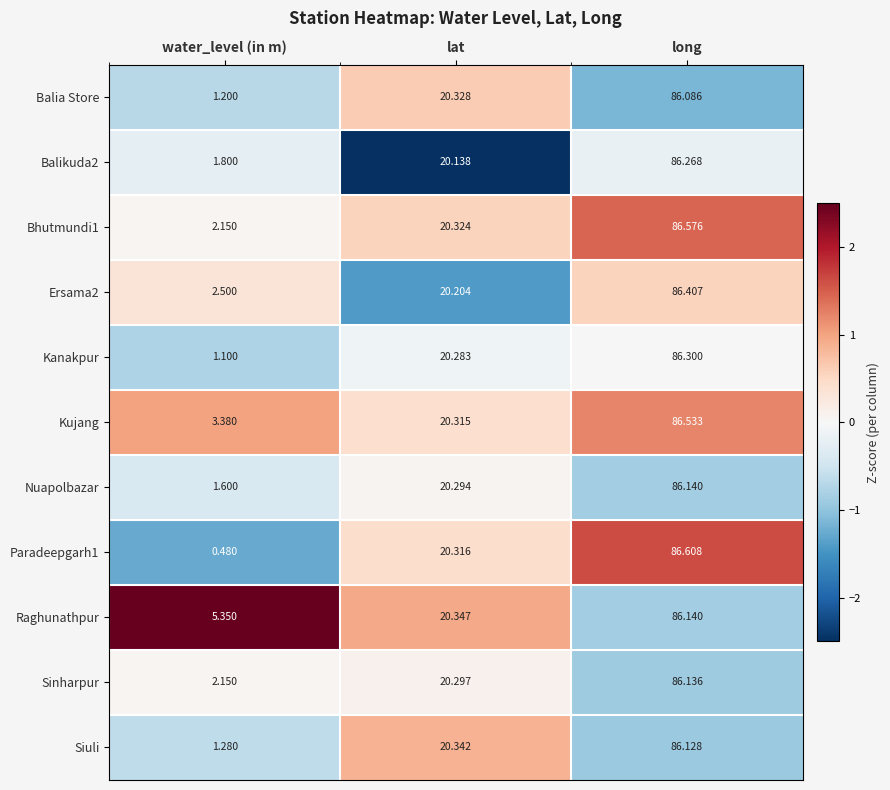

List the labels in order of Kanakpur value, largest first.

long, lat, water_level (in m)